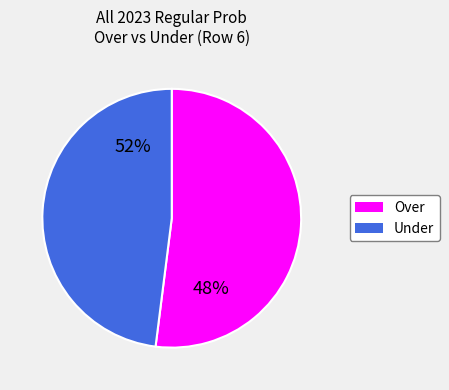

Count the number of slices in the pie.

2